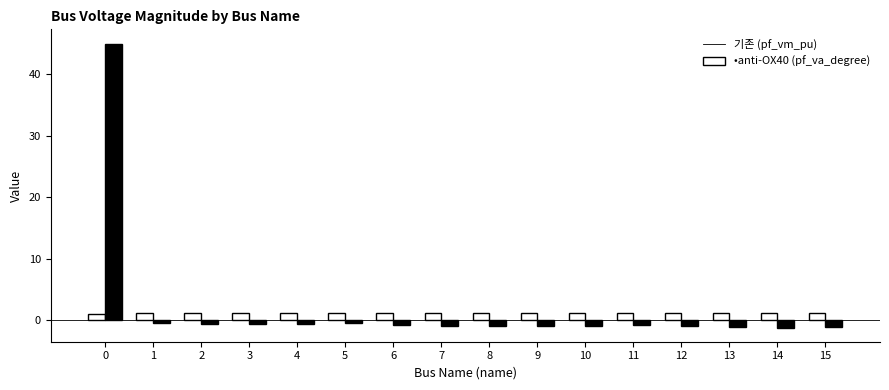

What is the spread (max minus min) of values at 0?

43.9